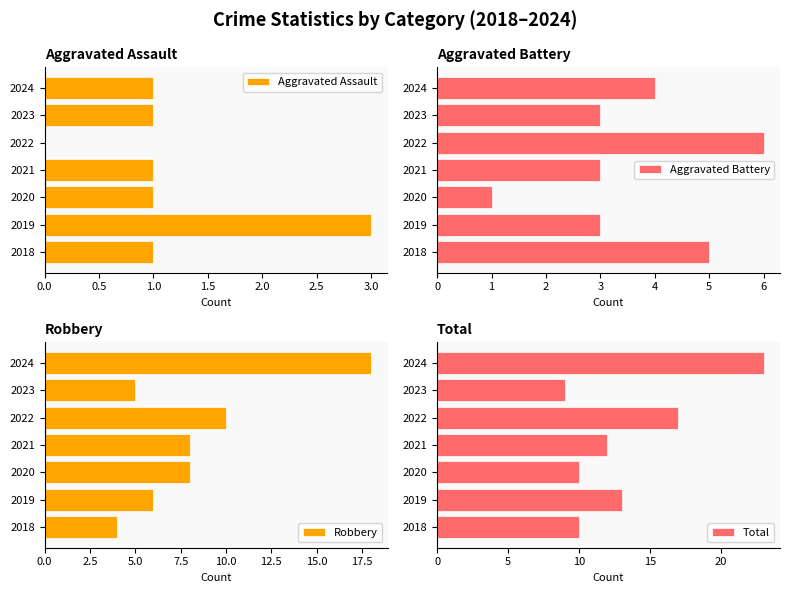

Rank the series by their average value, from lowest to highest.

Aggravated Assault, Aggravated Battery, Robbery, Total